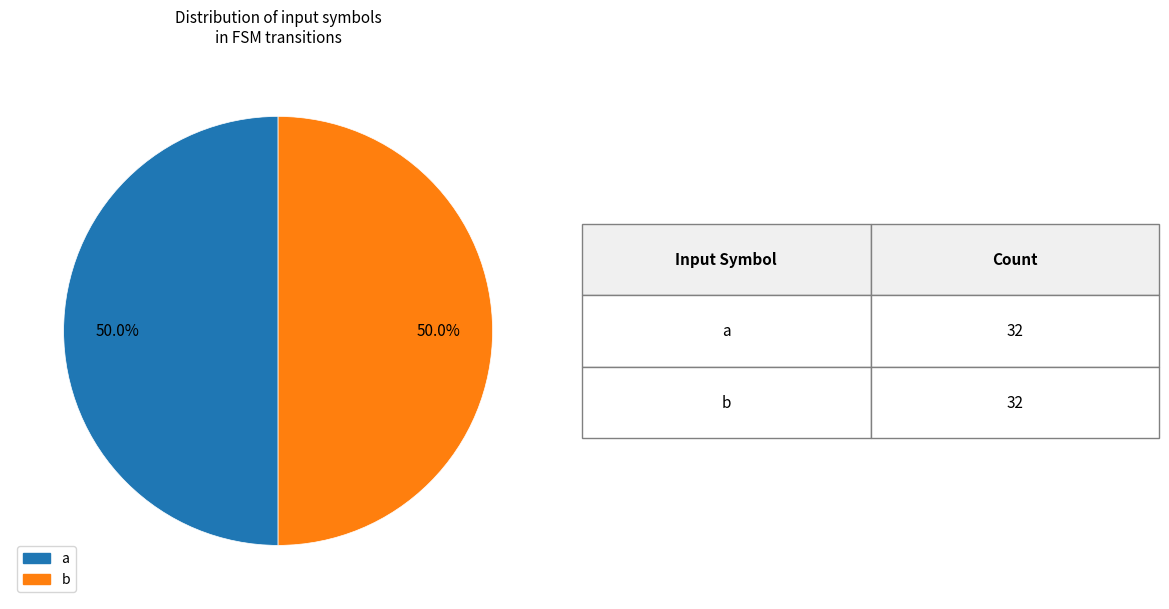

How many segments does this pie chart have?

2